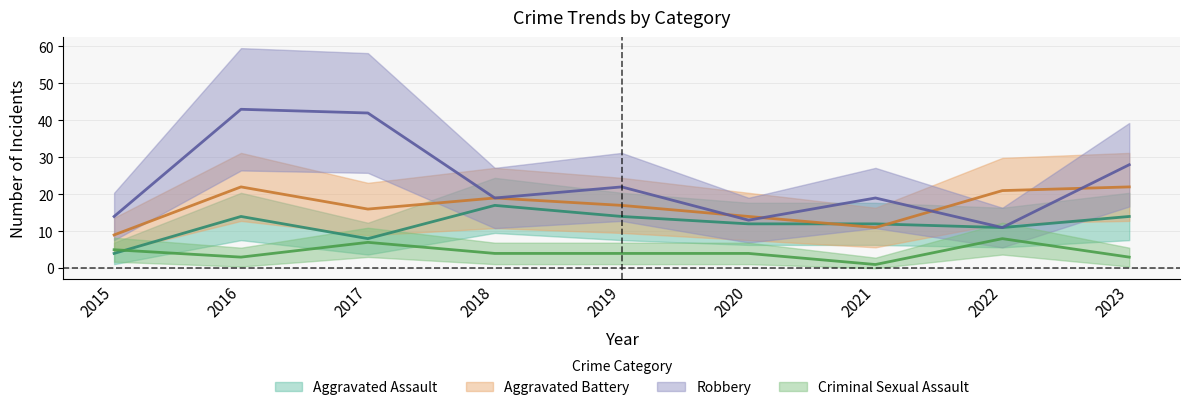

Which category has the highest value in the Criminal Sexual Assault series?

2022